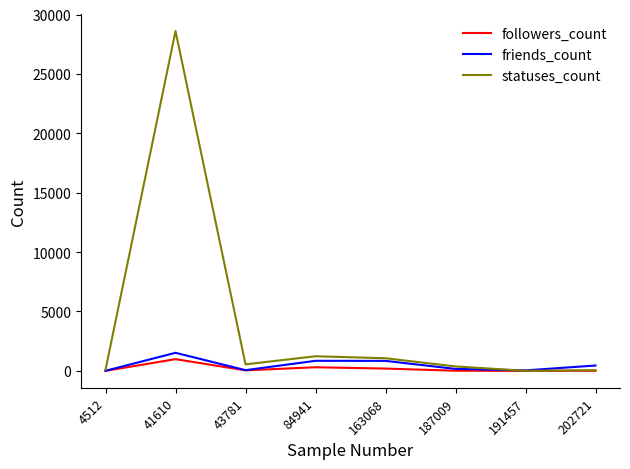

What is the difference between the second highest and second lowest values in the followers_count series?

301